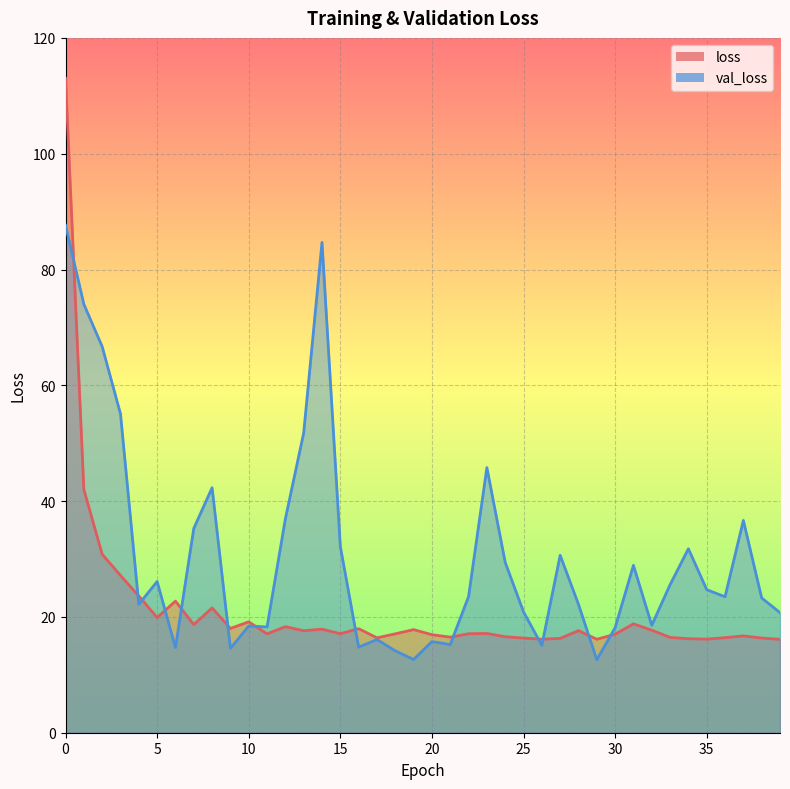

What is the difference between the loss values at 20 and 24?

0.4